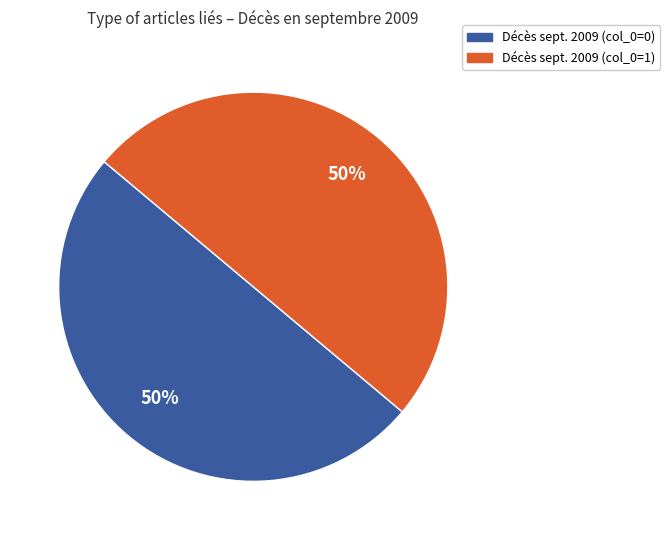

To the nearest percent, what portion does Décès sept. 2009 (col_0=0) represent?

50%